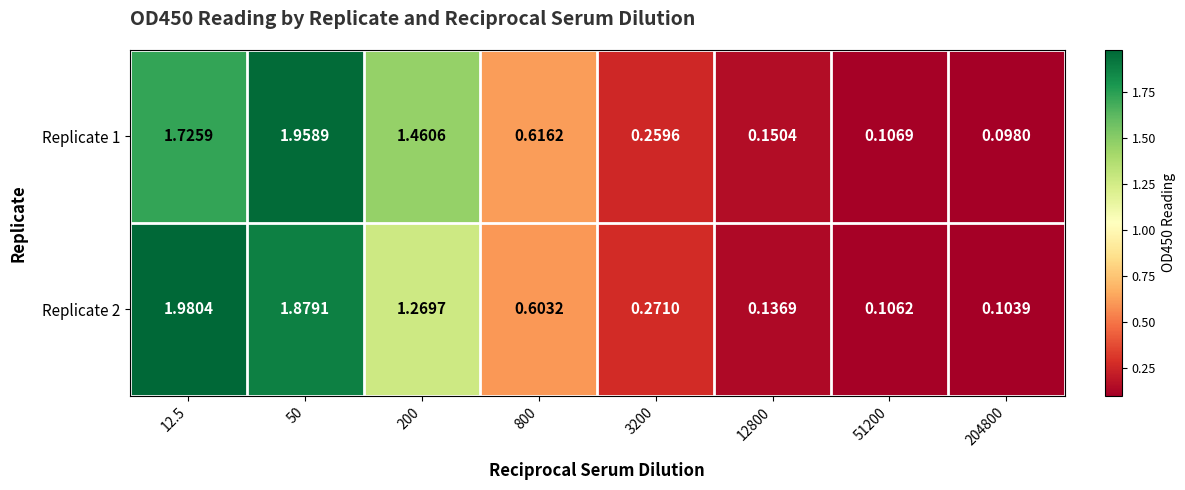

Is the value of Replicate 2 at 12800 greater than the value of Replicate 1 at 12800?

No